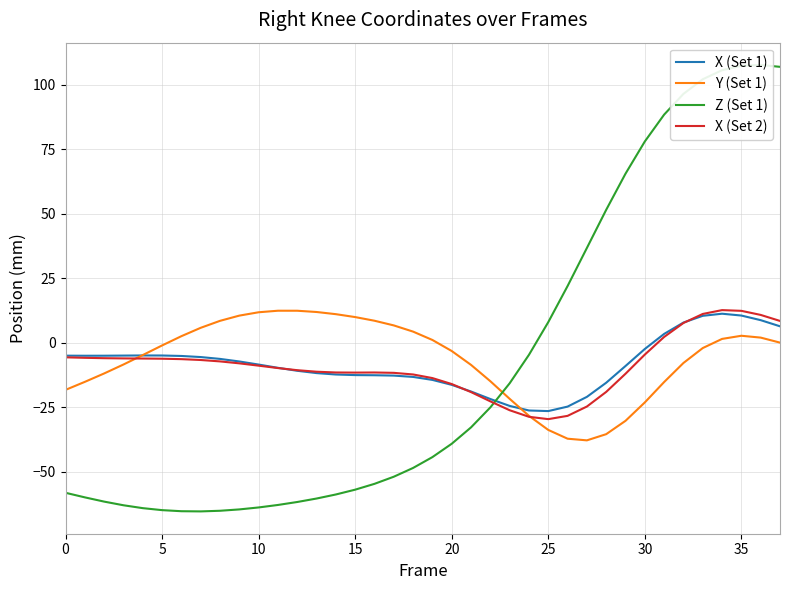

True or false: X (Set 2) and Z (Set 1) cross at least once.

True